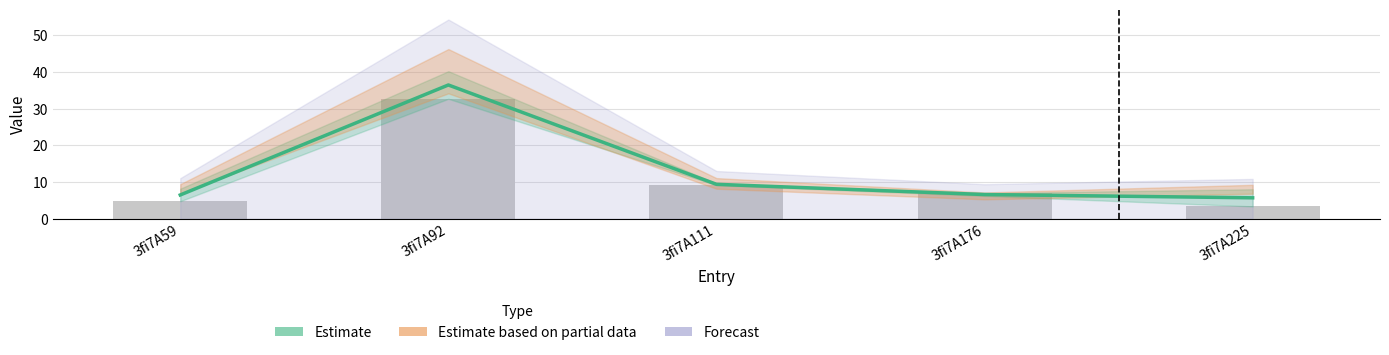

What is the maximum value shown in the chart?

36.5